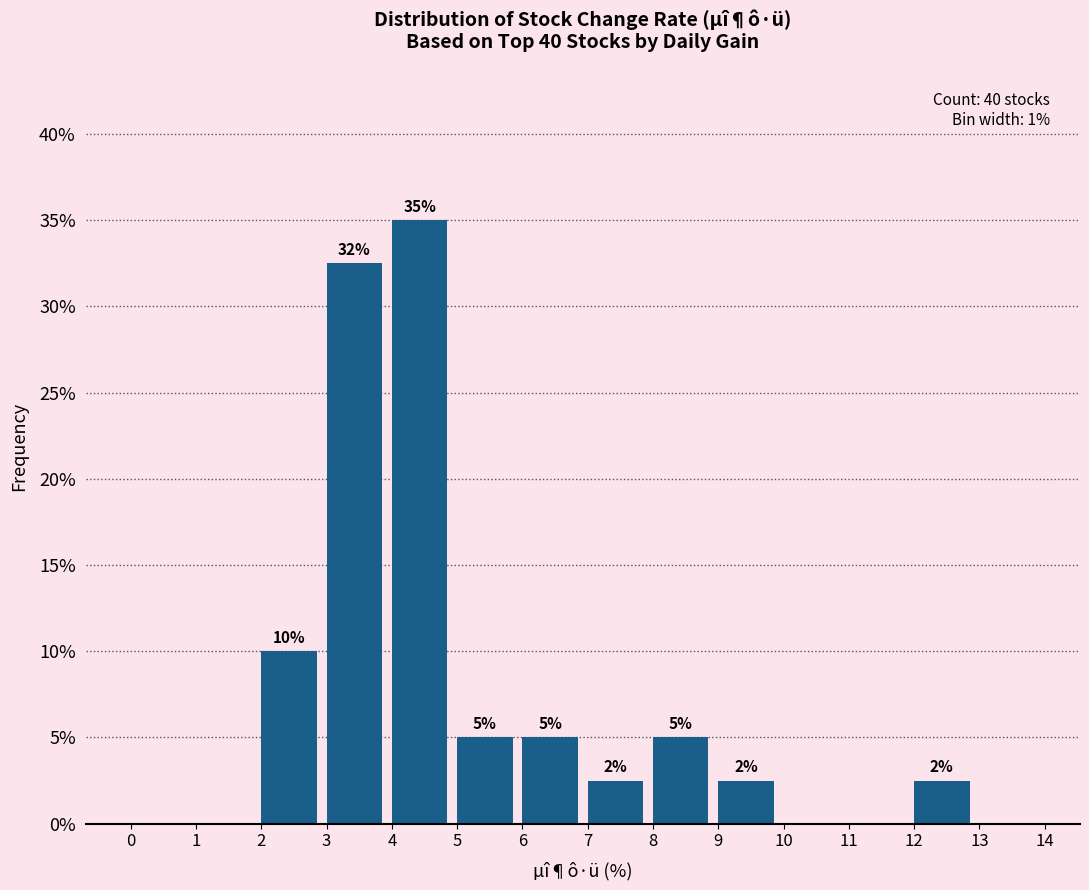

Over which range of the x-axis is the bar tallest?

4 to 5